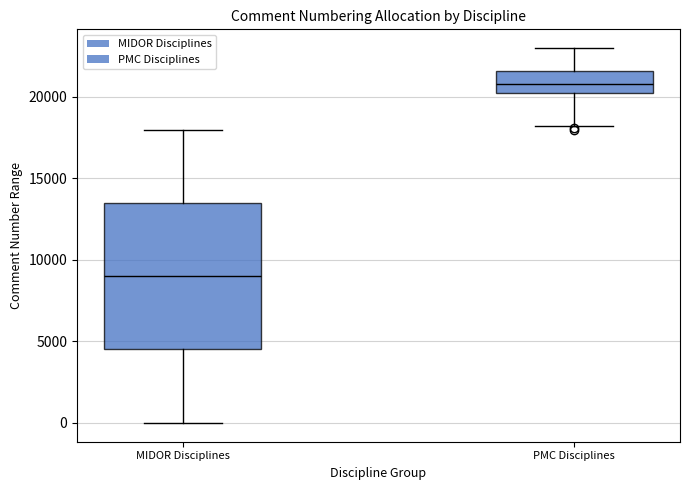

Reading left to right, transcribe this box plot: for each box, give where its median line is, the range the box spans, and where its two whiskers end, as read against the y-axis. The values are not printed on the chart, so give them approximately, as read against the axis.

MIDOR Disciplines: median 9000, box 4500 to 13500, whiskers 0 to 18000
PMC Disciplines: median 21000, box 20000 to 21500, whiskers 18000 to 23000